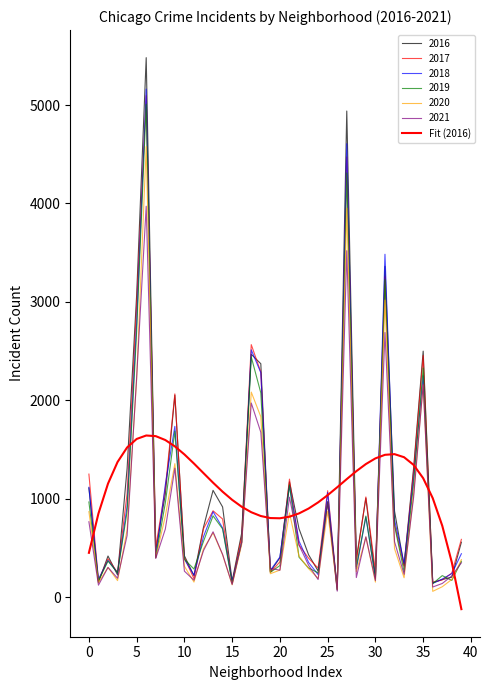

Does the chart have visible grid lines?

No